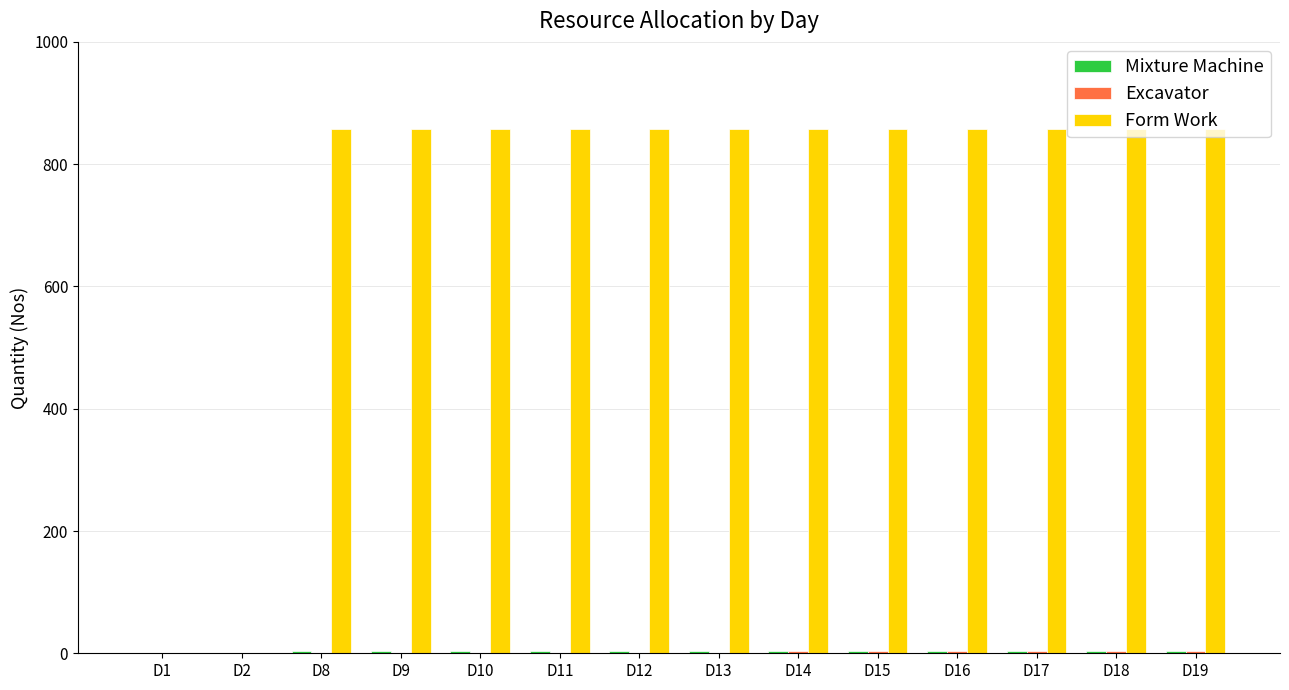

What is the maximum value shown in the chart?

858